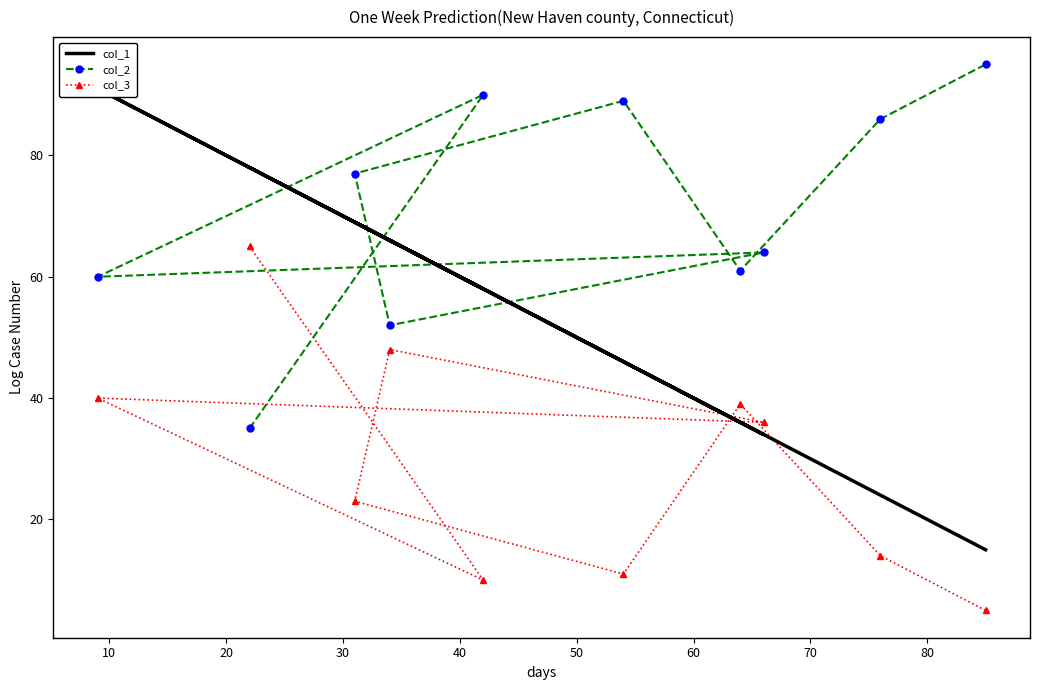

What is the minimum value for col_2?

35